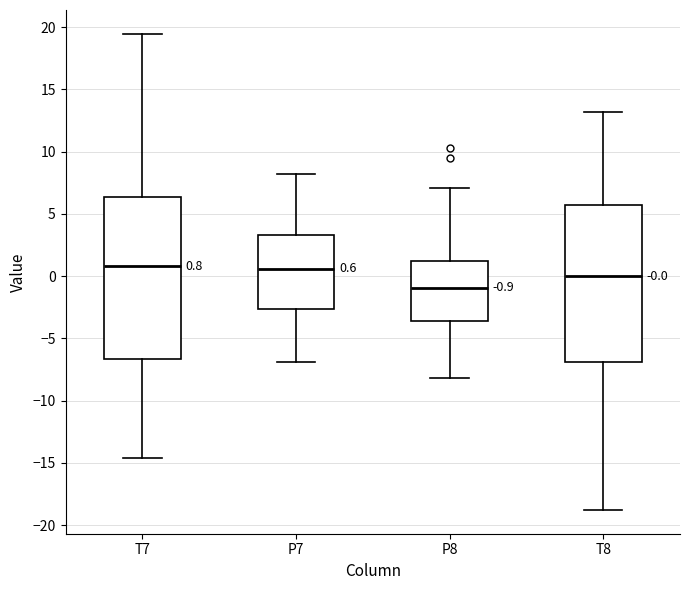

Which box's median line is the lowest?

P8